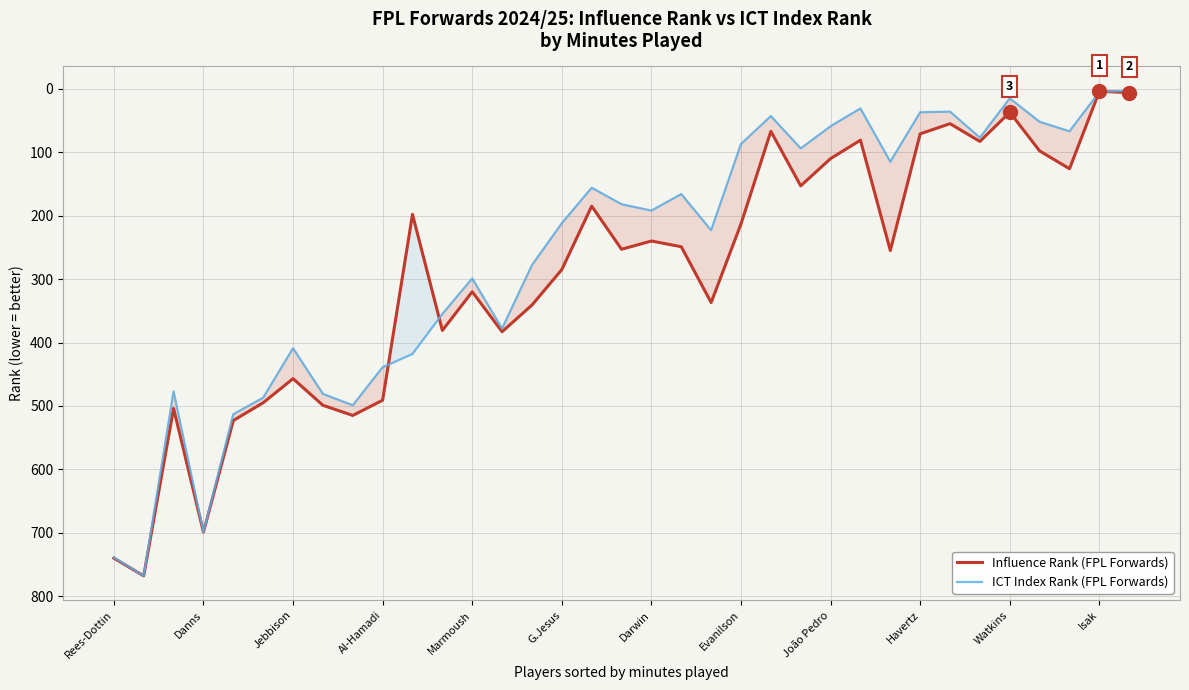

What is the difference between the maximum and minimum values in the ICT Index Rank (FPL Forwards) series?

765